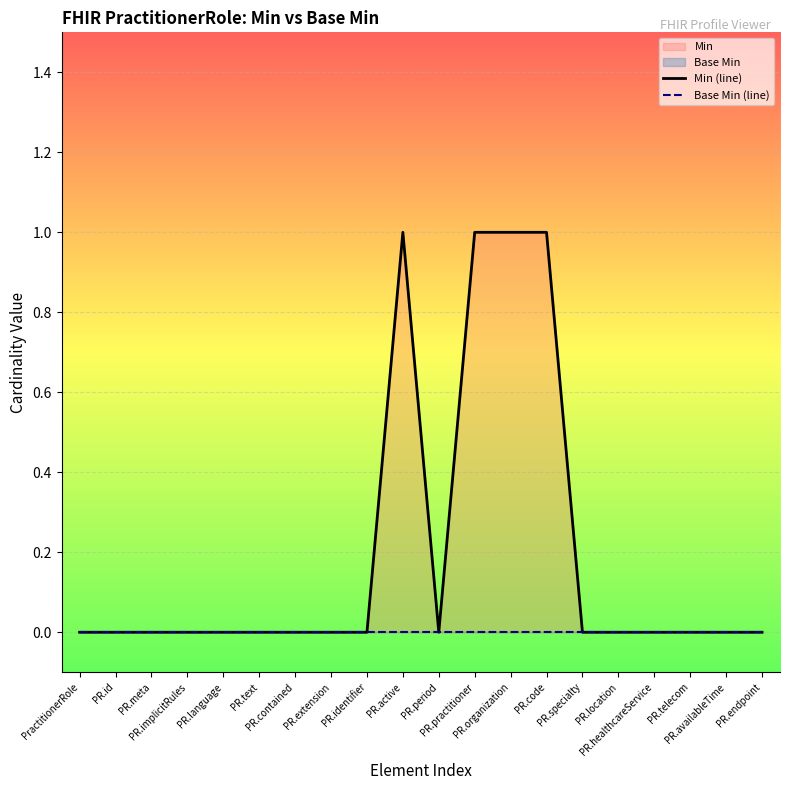

True or false: Min (line) and Base Min (line) intersect in this chart.

False